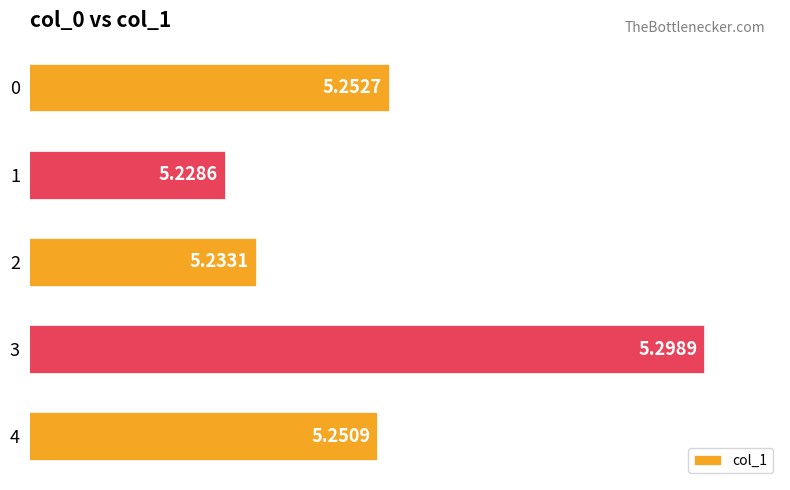

What is the sum of the values at 4 and 2?

10.5